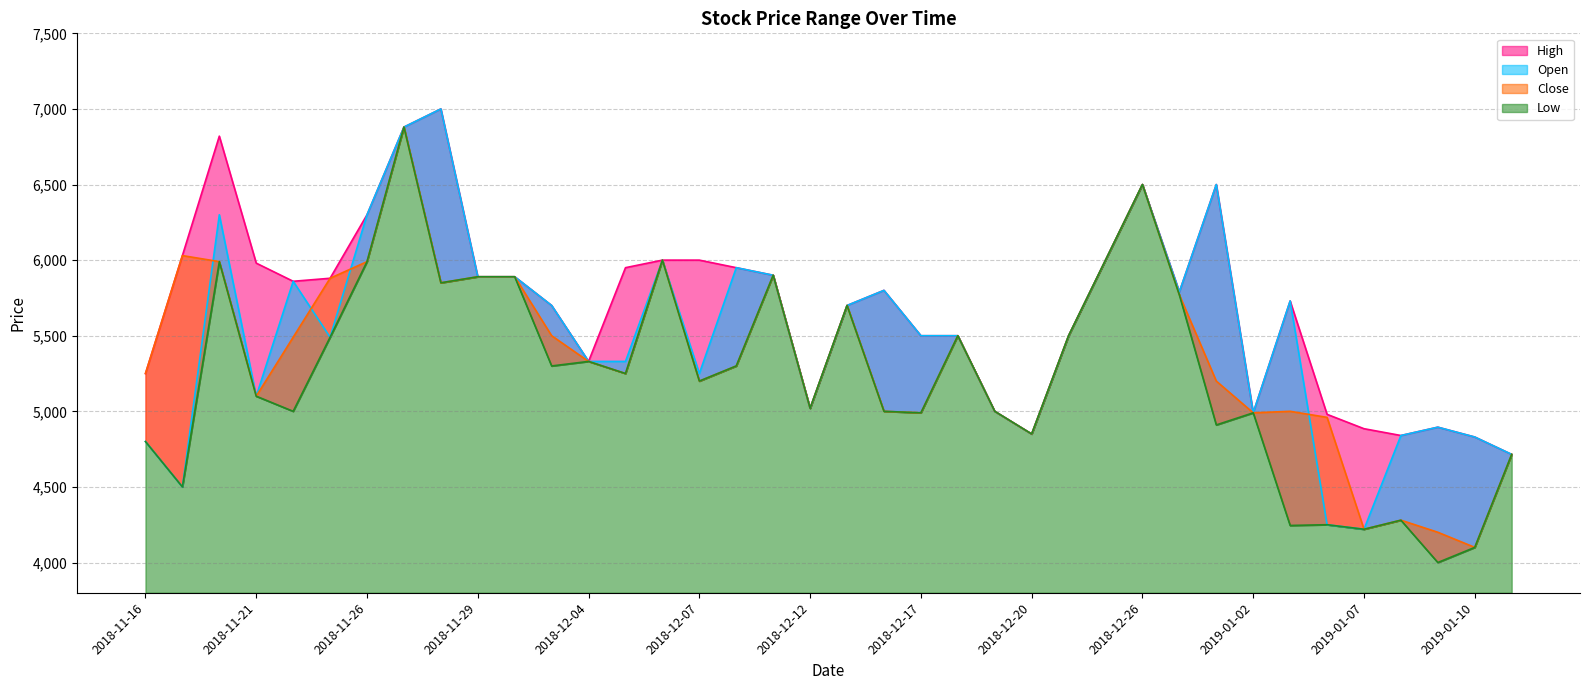

How many values in the Open series exceed 5500?

18